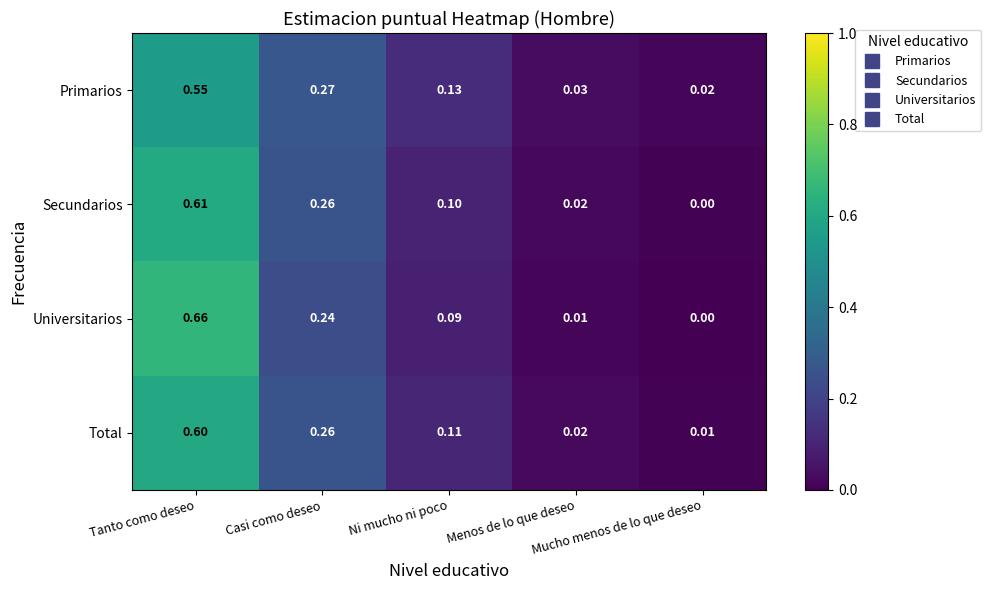

At which category does the chart reach its minimum across all series?

Mucho menos de lo que deseo